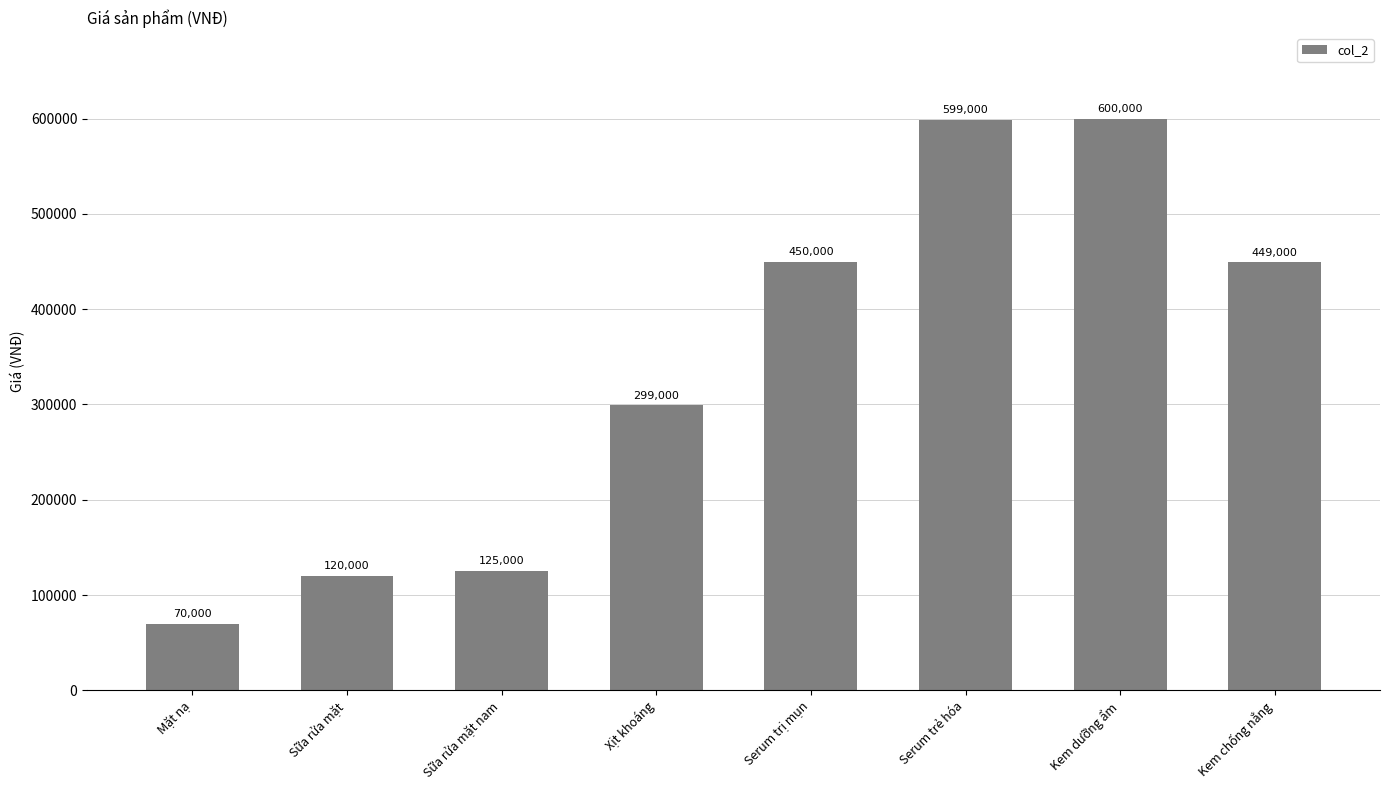

Which label corresponds to the smallest value in the chart?

Mặt nạ